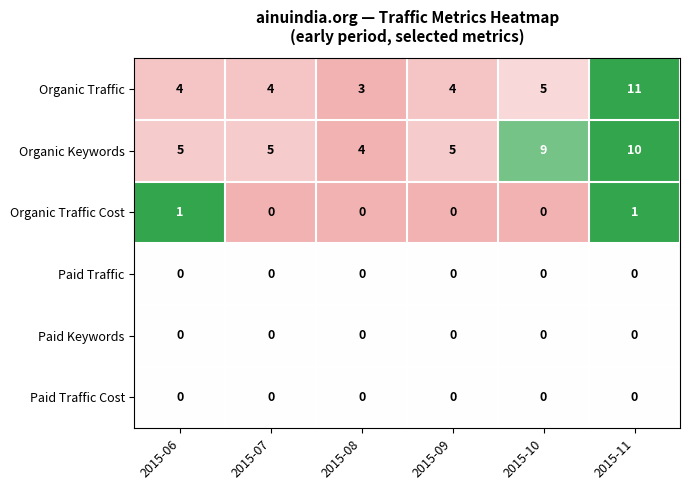

At how many categories does at least one series exceed 0?

6